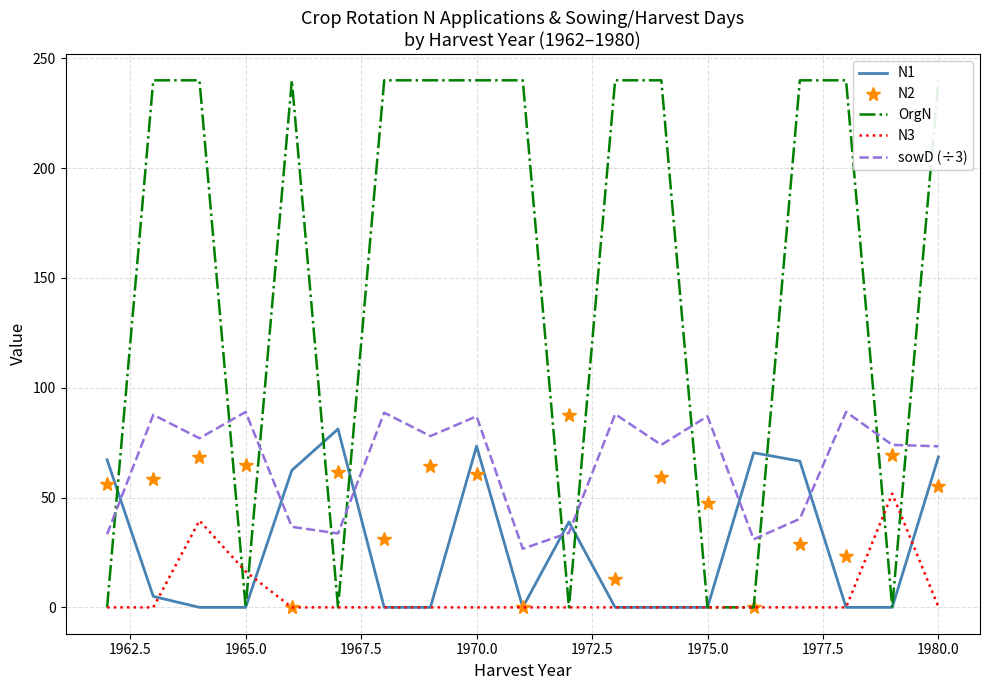

True or false: N2 has a value of 64.7 at 1965.0.

True